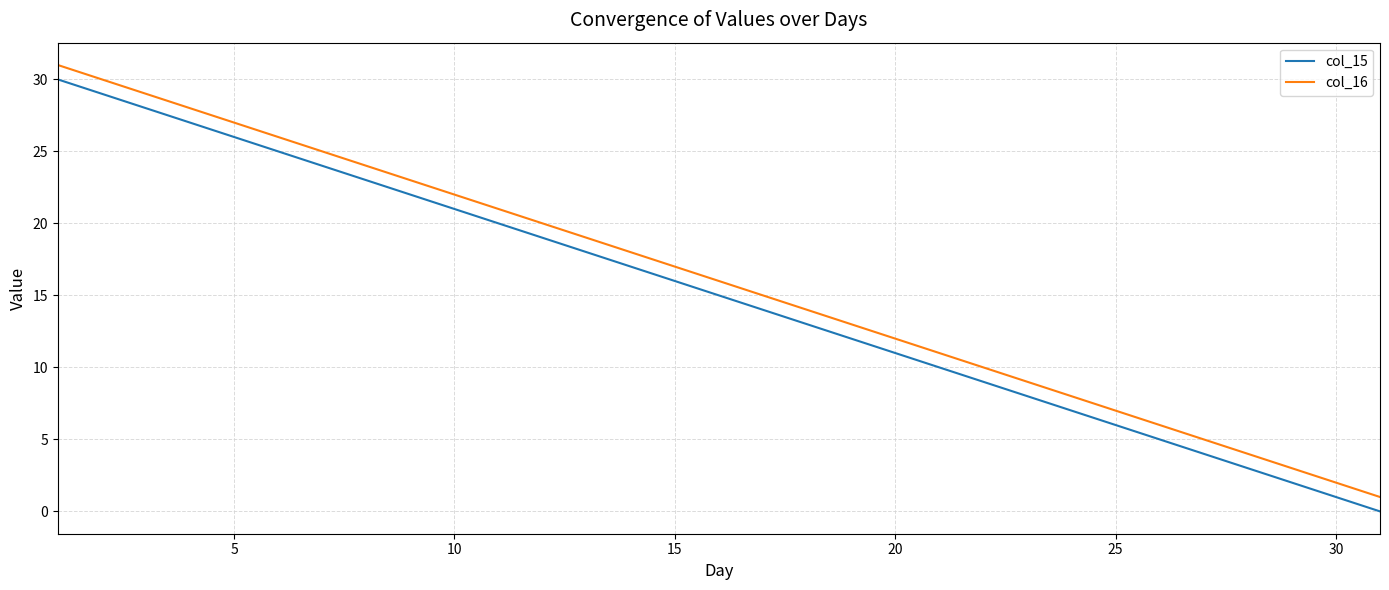

True or false: col_15 and col_16 intersect in this chart.

False